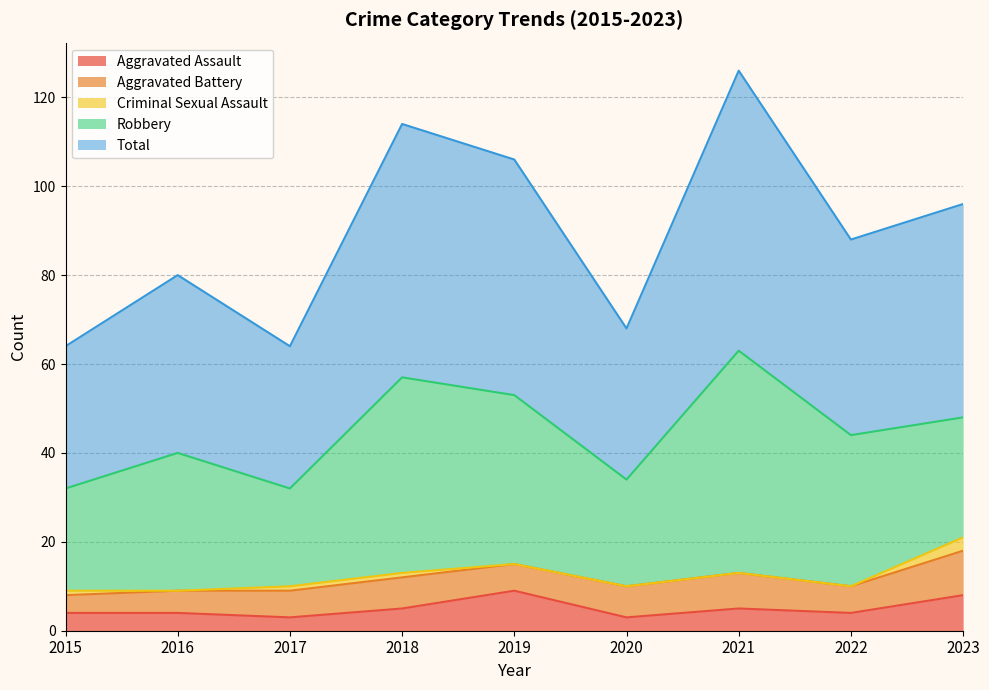

Does the chart have visible grid lines?

Yes